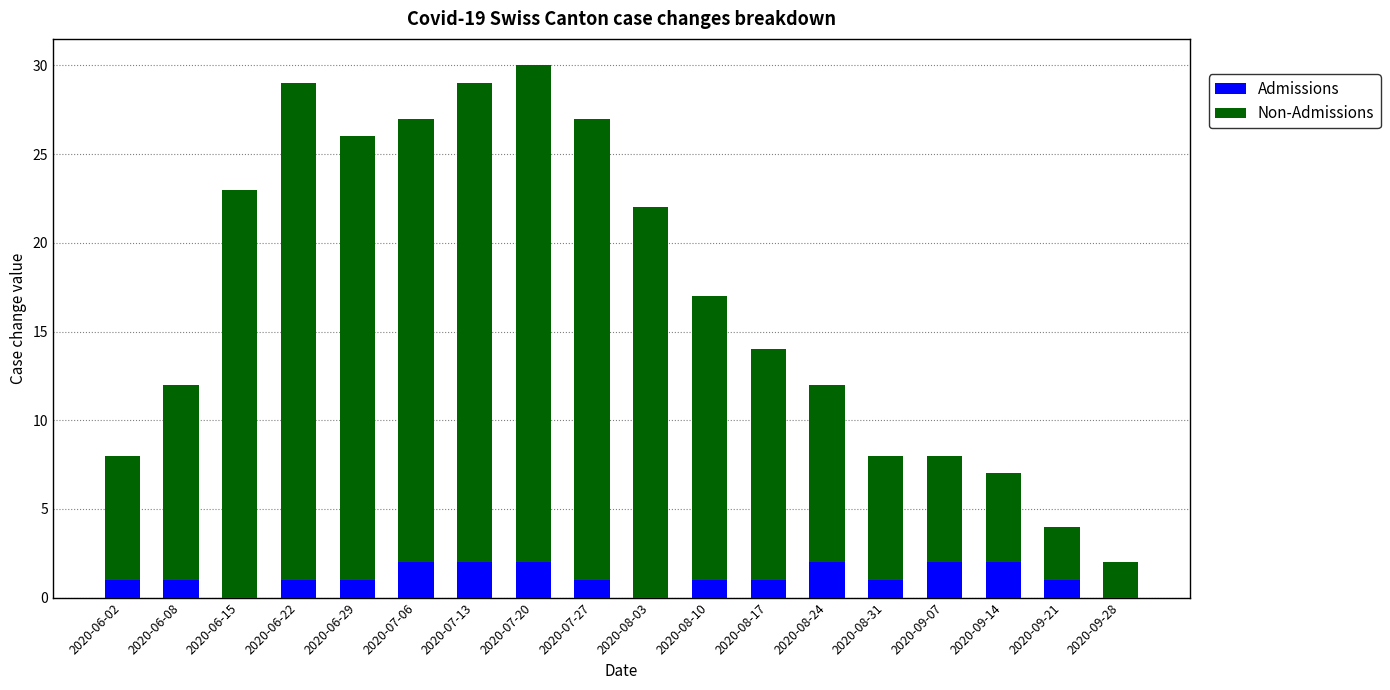

Is it true that Admissions equals 3 at 2020-09-14?

False